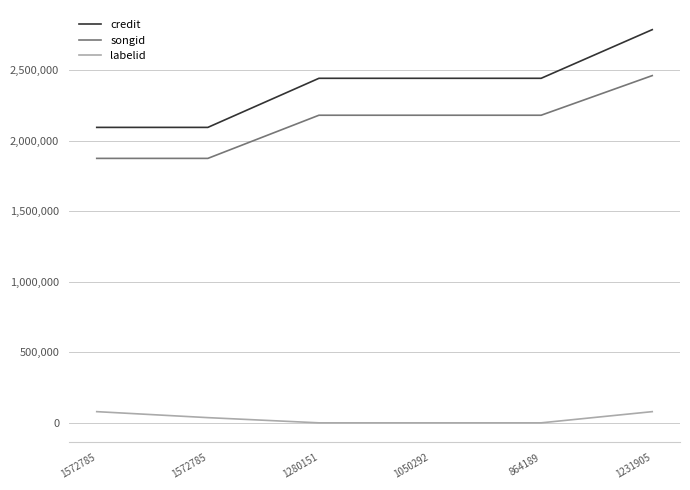

Is this an area chart (filled region under the line)?

No